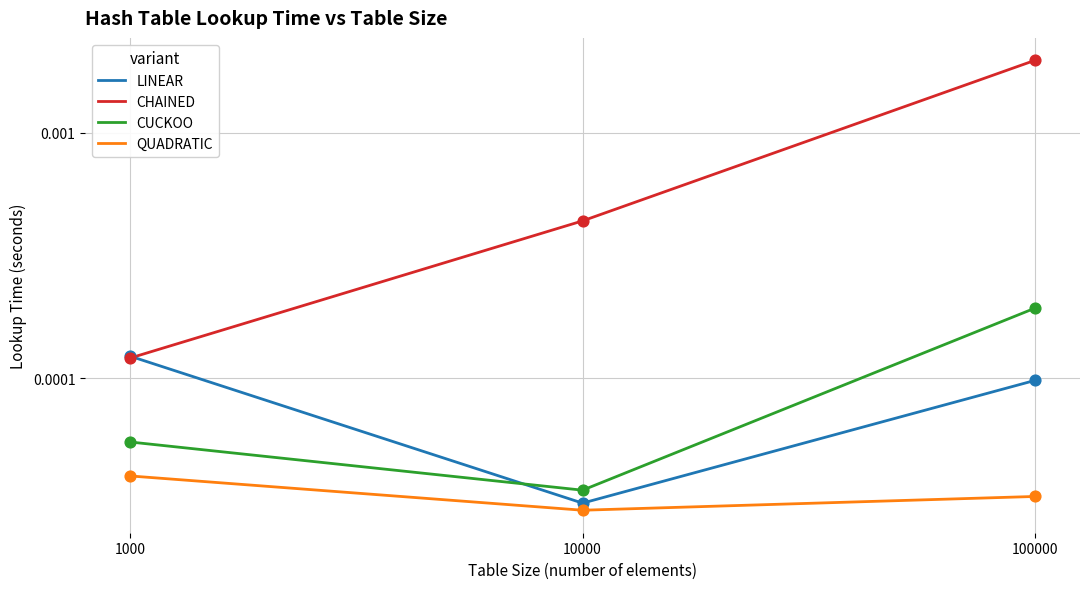

Which series reaches the minimum Y coordinate?

QUADRATIC